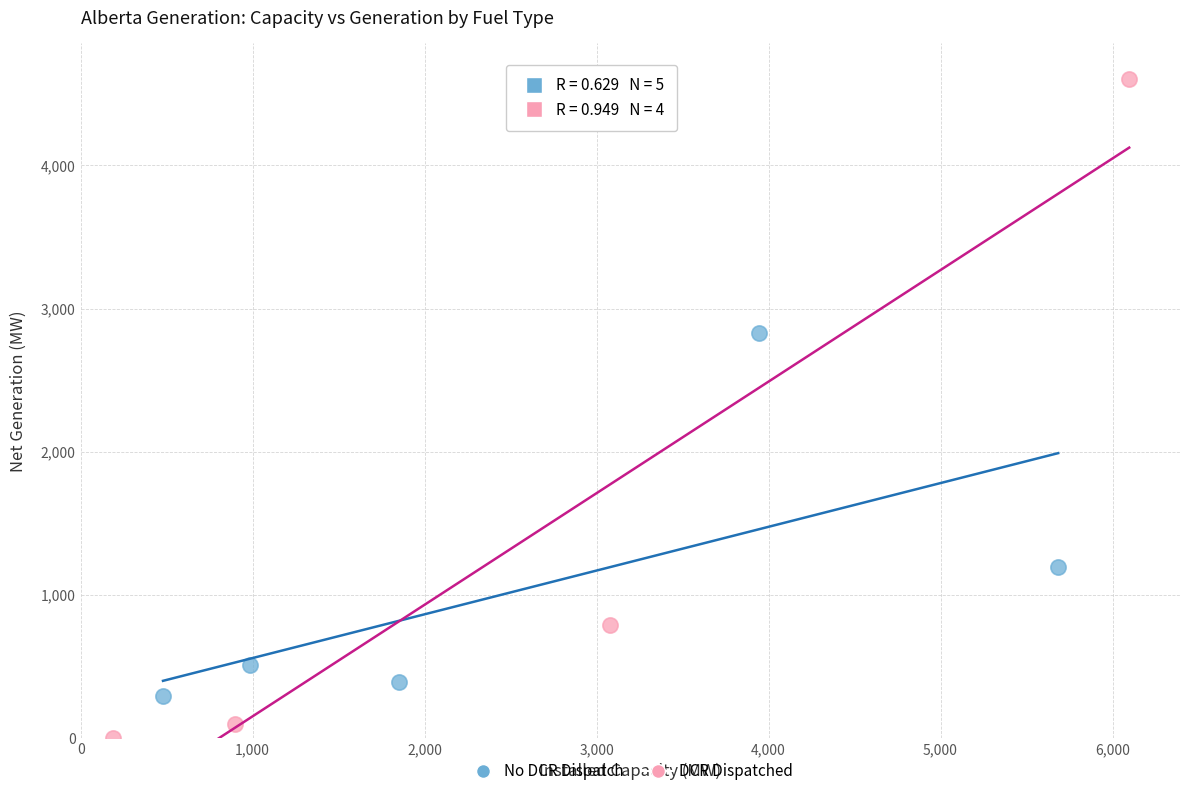

What are all the series names shown in the legend?

No DCR Dispatch, DCR Dispatched